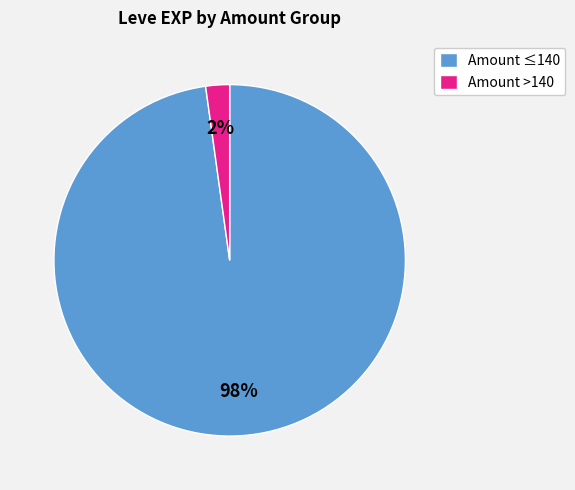

Is Amount ≤140 the majority of the pie?

Yes